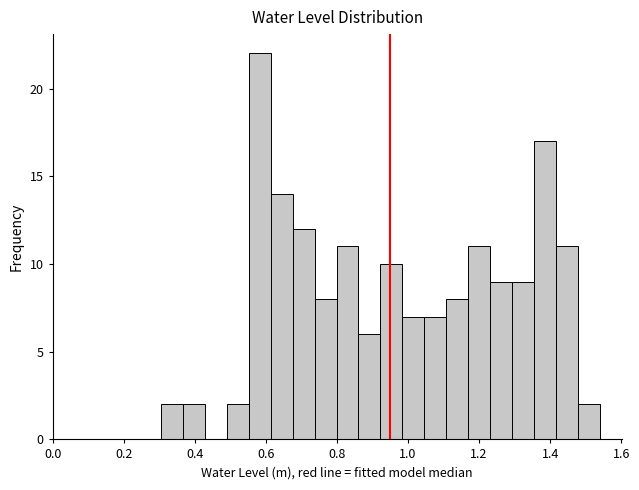

Around what value on the x-axis is the tallest bar? Give the approximate position of its centre, as read against the axis.

0.58